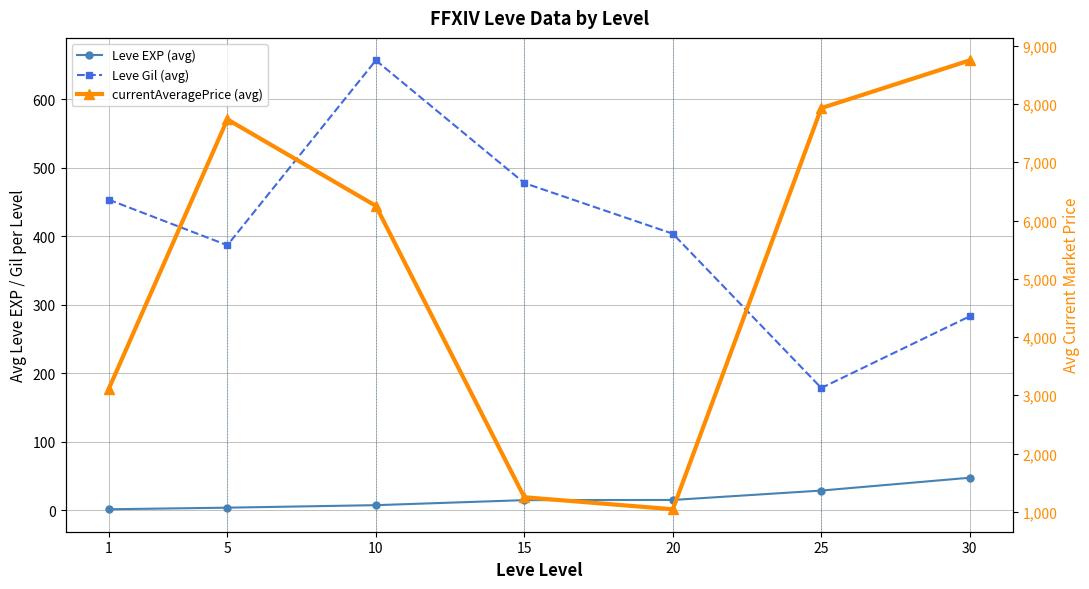

What are all the series names shown in the legend?

Leve EXP (avg), Leve Gil (avg), currentAveragePrice (avg)